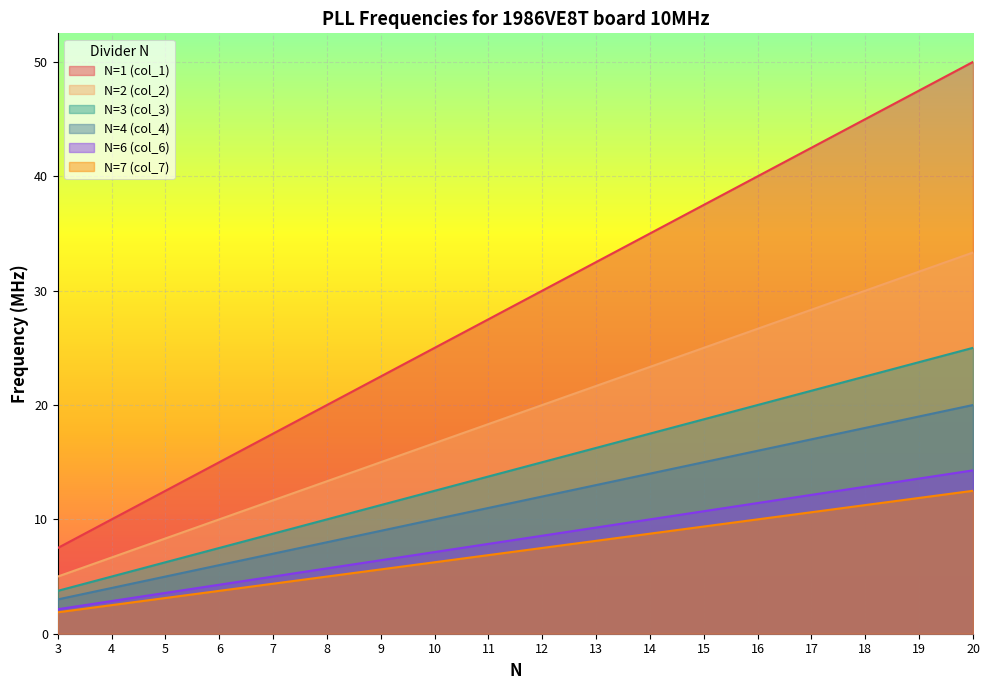

What is the approximate value of N=1 (col_1) at 16?

40.0